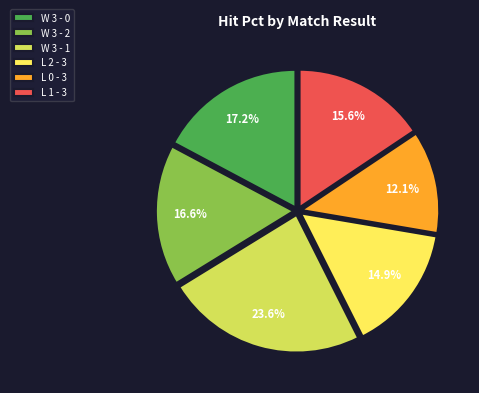

Does L 1 - 3 account for over 50% of the chart?

No